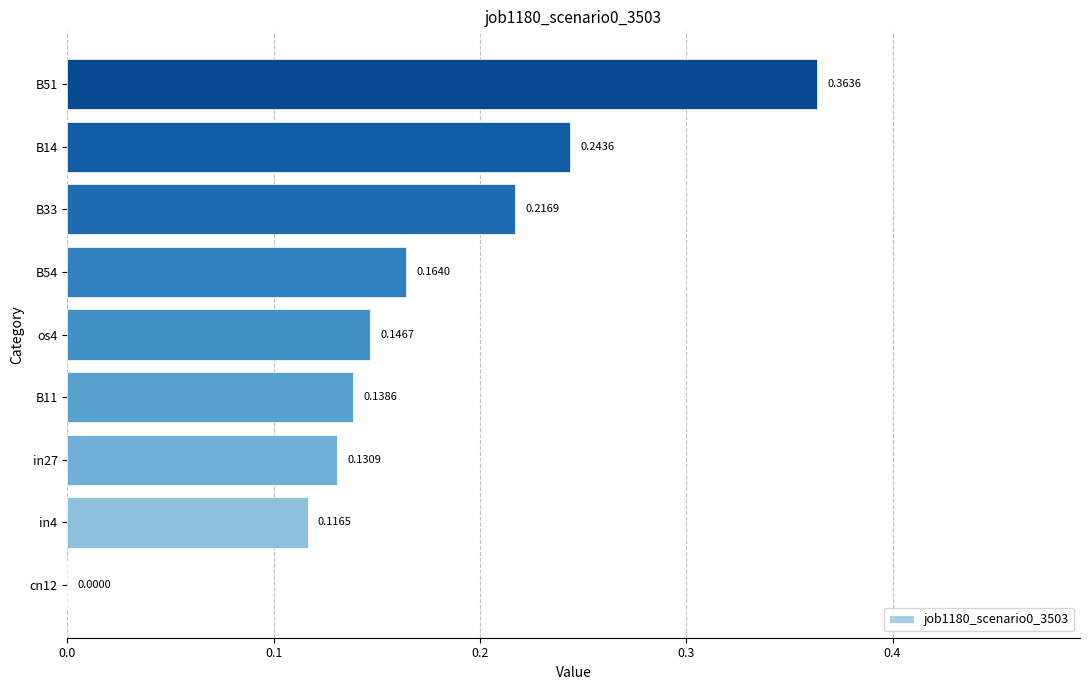

What is the sum of all values?

1.5